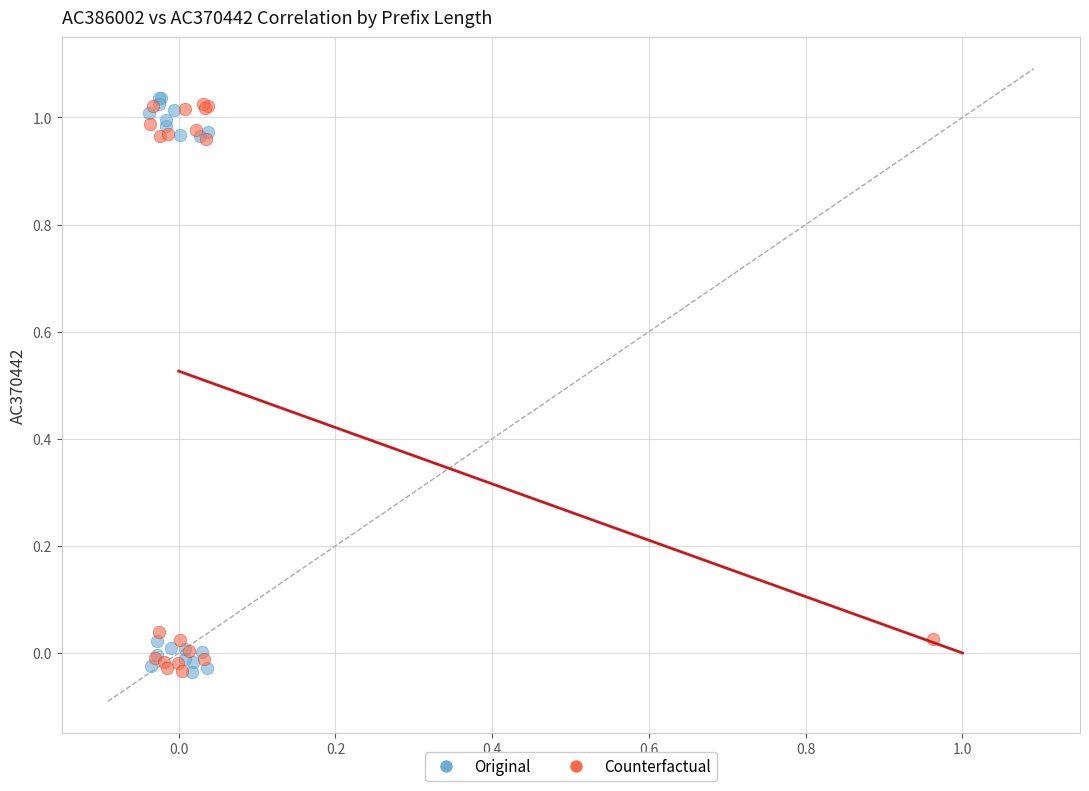

Which series reaches the maximum Y coordinate?

Original